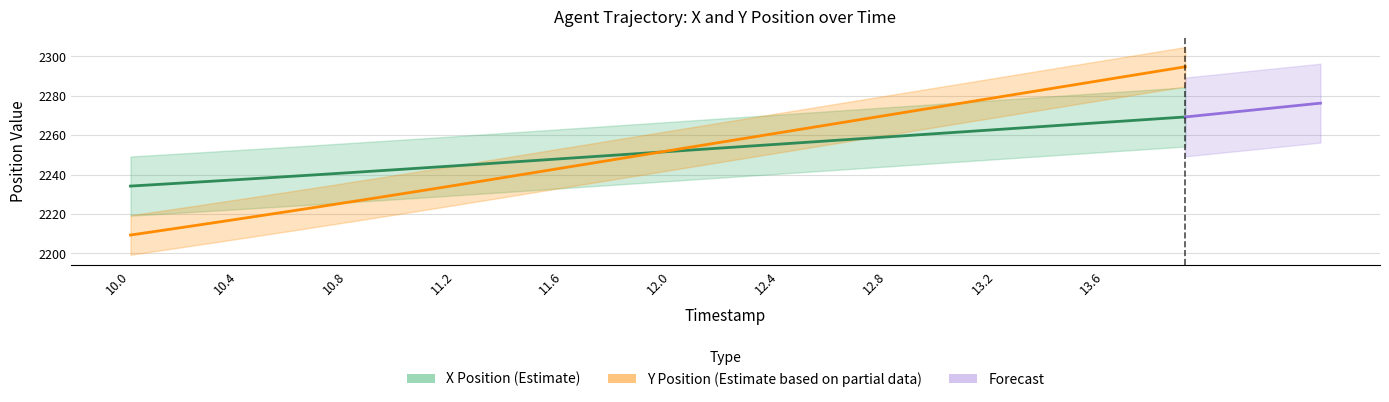

Rank the categories by Y value from highest to lowest.

13.9, 13.8, 13.7, 13.6, 13.5, 13.4, 13.3, 13.2, 13.1, 13.0, 12.9, 12.8, 12.7, 12.6, 12.5, 12.4, 12.3, 12.2, 12.1, 12.0, 11.9, 11.8, 11.7, 11.6, 11.5, 11.4, 11.3, 11.2, 11.1, 11.0, 10.9, 10.8, 10.7, 10.6, 10.5, 10.4, 10.3, 10.2, 10.1, 10.0